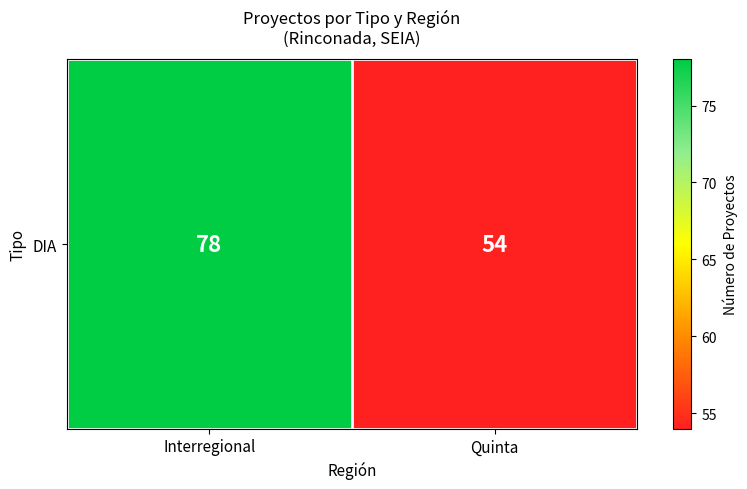

Rank the categories by value from lowest to highest.

Quinta, Interregional